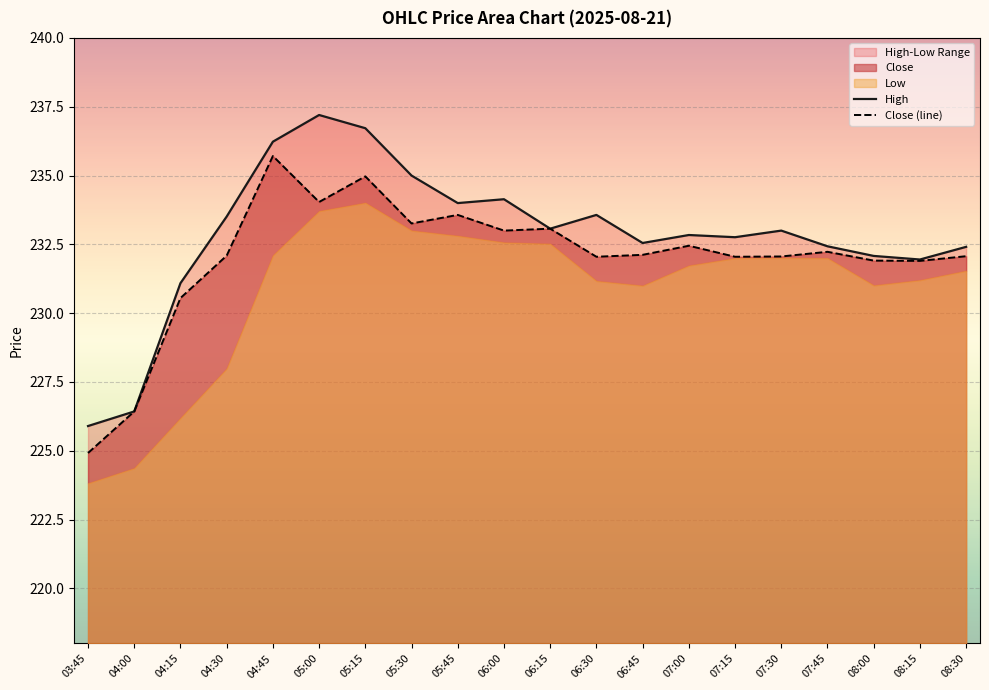

True or false: Close (line) has more than 0 points higher than both neighbors.

True